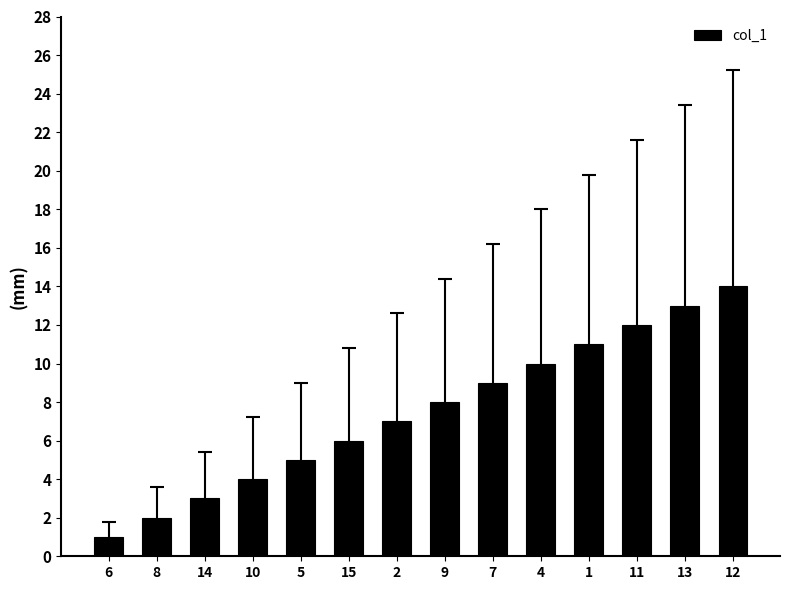

Reading left to right, transcribe all the data shown in this chart.

6=1	8=2	14=3	10=4	5=5	15=6	2=7	9=8	7=9	4=10	1=11	11=12	13=13	12=14